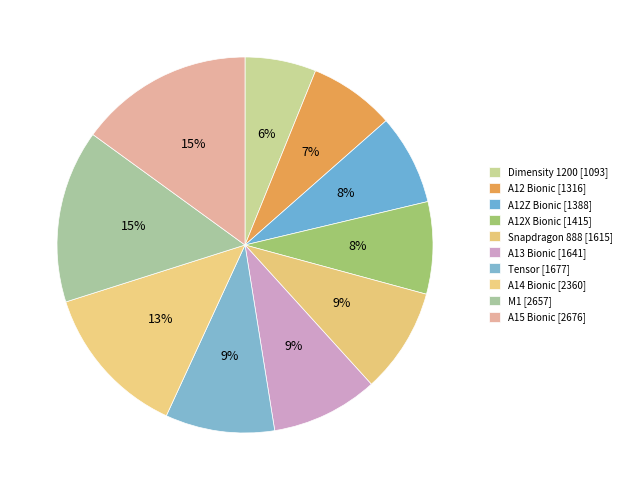

To the nearest percent, what is the combined percentage of Dimensity 1200 and A14 Bionic?

19%